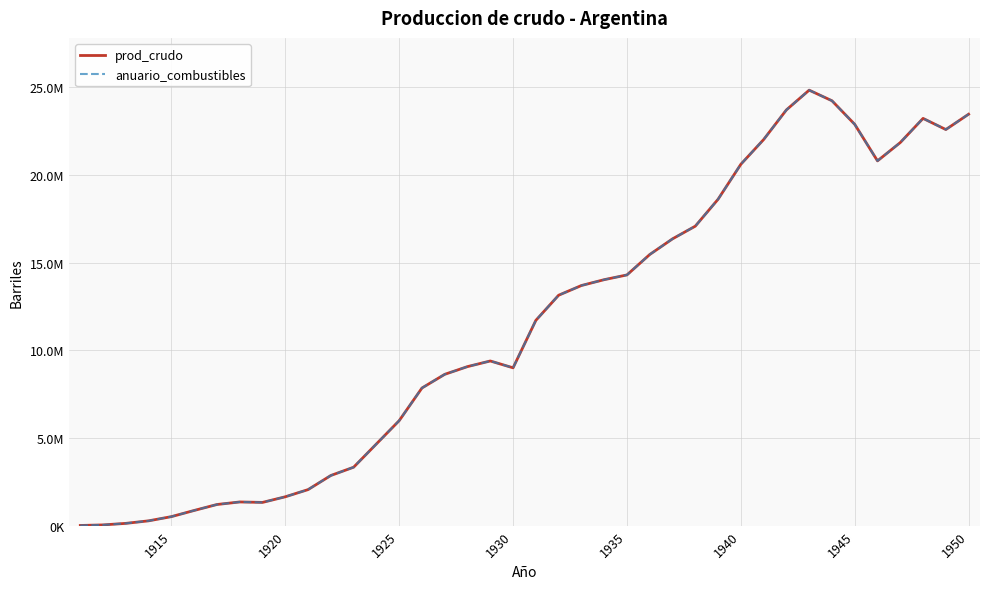

In anuario_combustibles, how many points are lower than both neighbors (excluding endpoints)?

4